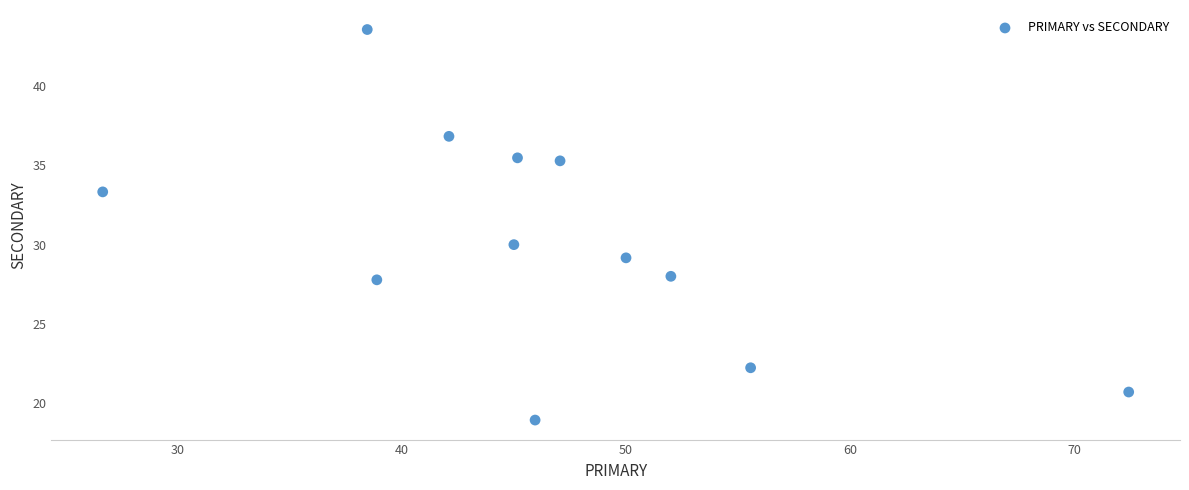

What Y value in the scatter plot is closest to 31?

30.0